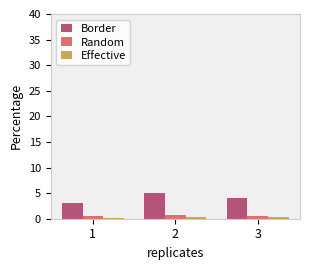

What is the difference between the second highest and minimum values in the Border series?

1.0